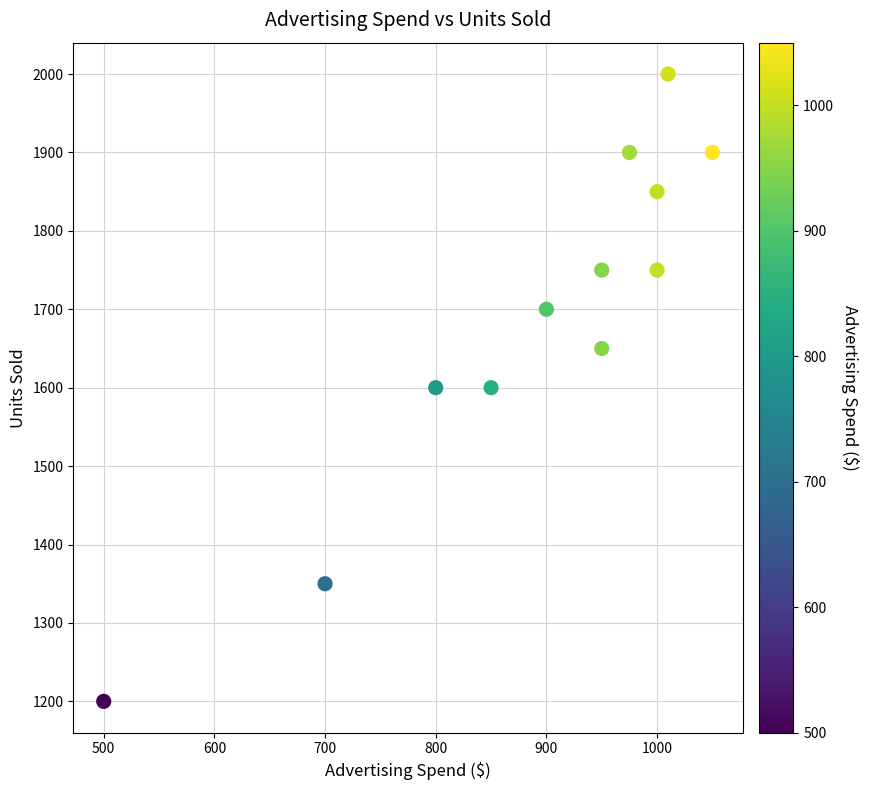

What is the range of Y values (max minus min)?

800